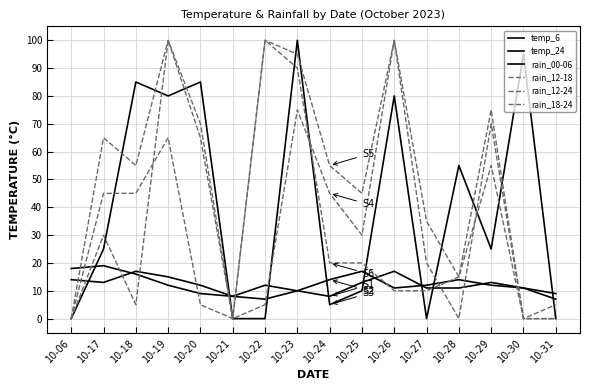

The rain_12-18 series shows 100 at 10-26. True or false?

True